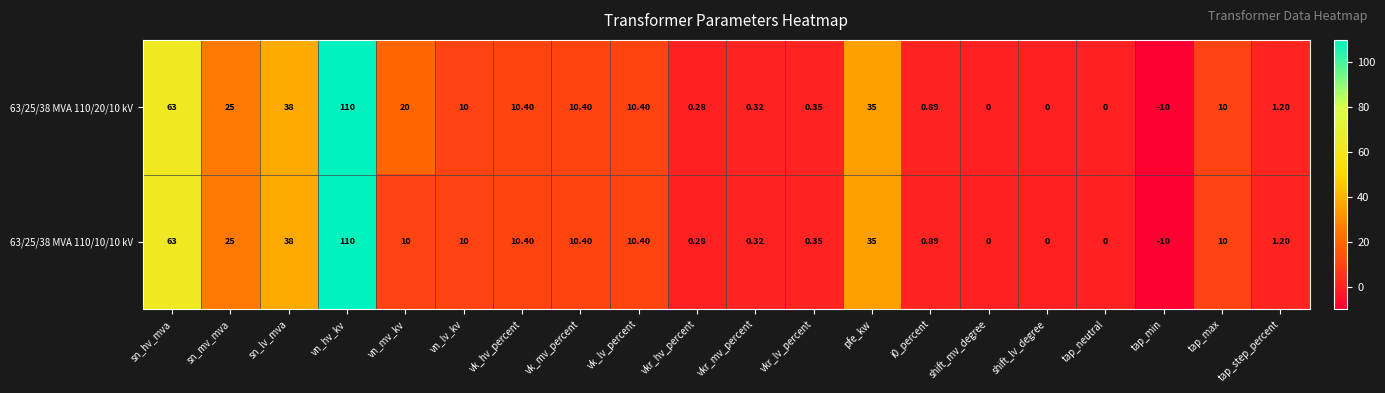

Which category has the lowest value in the 63/25/38 MVA 110/10/10 kV series?

tap_min